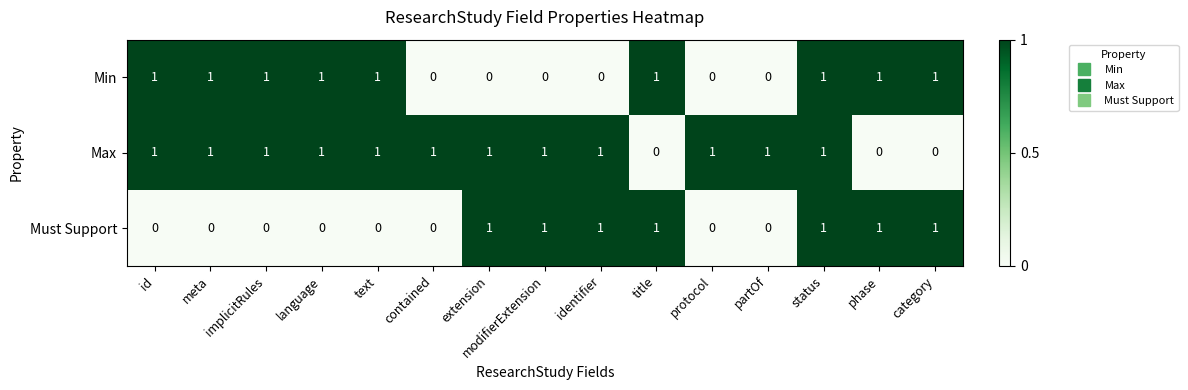

Between identifier and status, which series saw the biggest shift?

Min